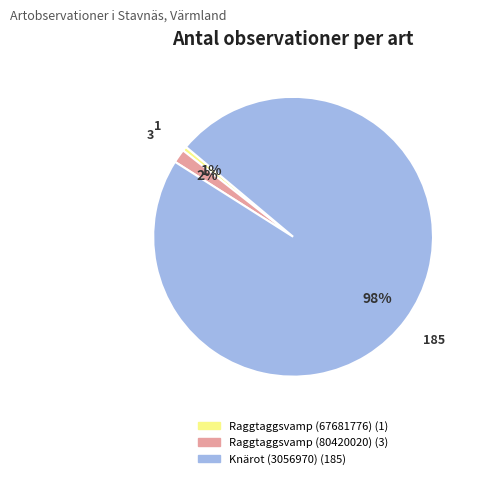

Which has a higher value, Raggtaggsvamp (67681776) or Raggtaggsvamp (80420020)?

Raggtaggsvamp (80420020)